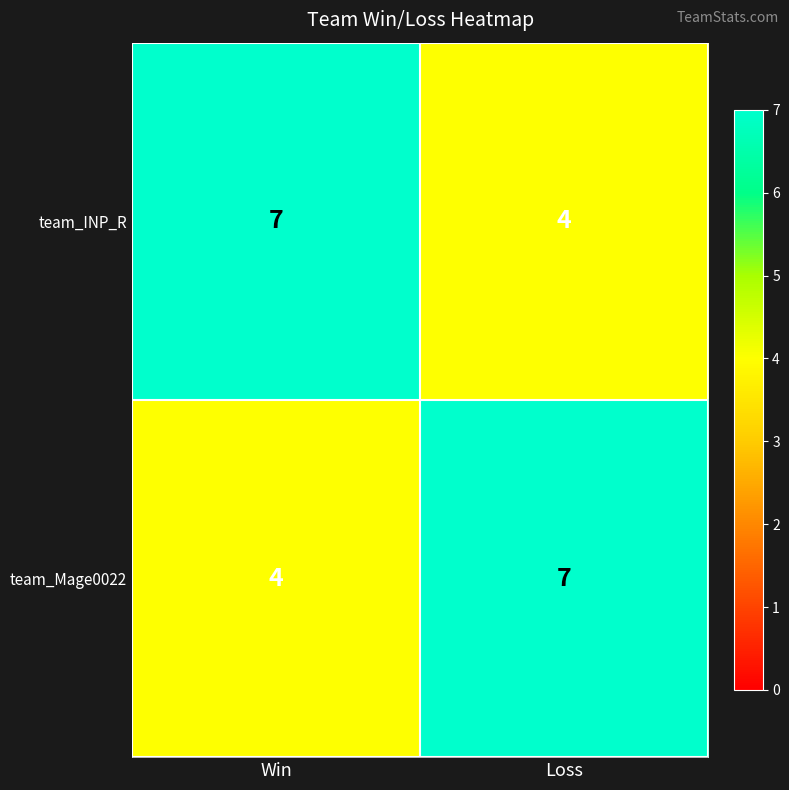

At which label does team_INP_R reach its minimum?

Loss